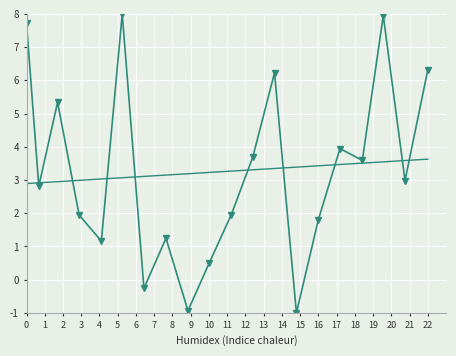

What is the minimum value shown in the chart?

-1.0